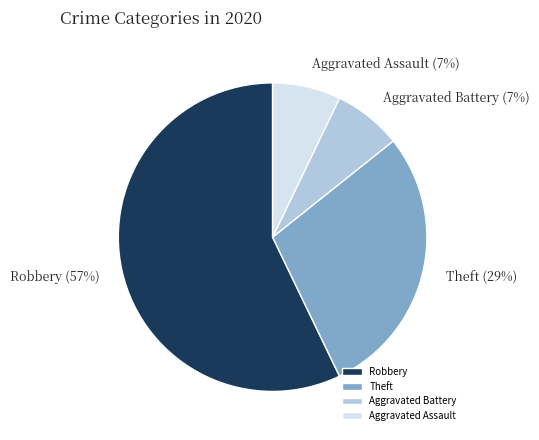

Do Theft and Robbery together represent more than half of the pie?

Yes